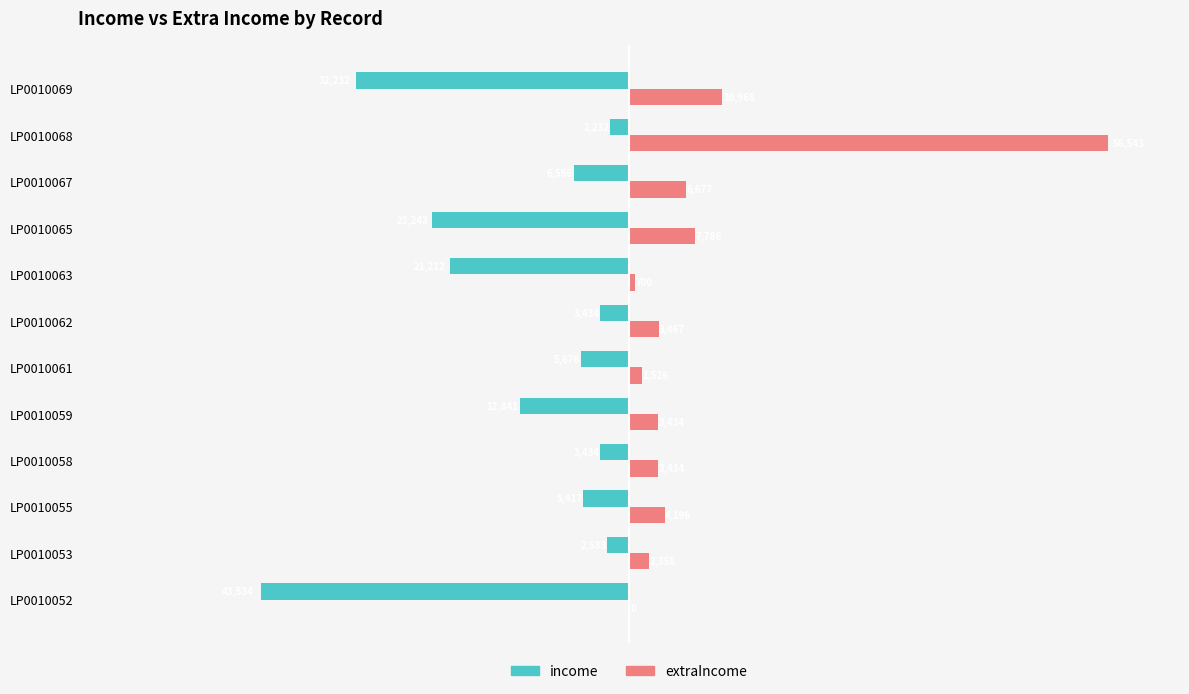

Which series has the largest total across all categories?

extraIncome